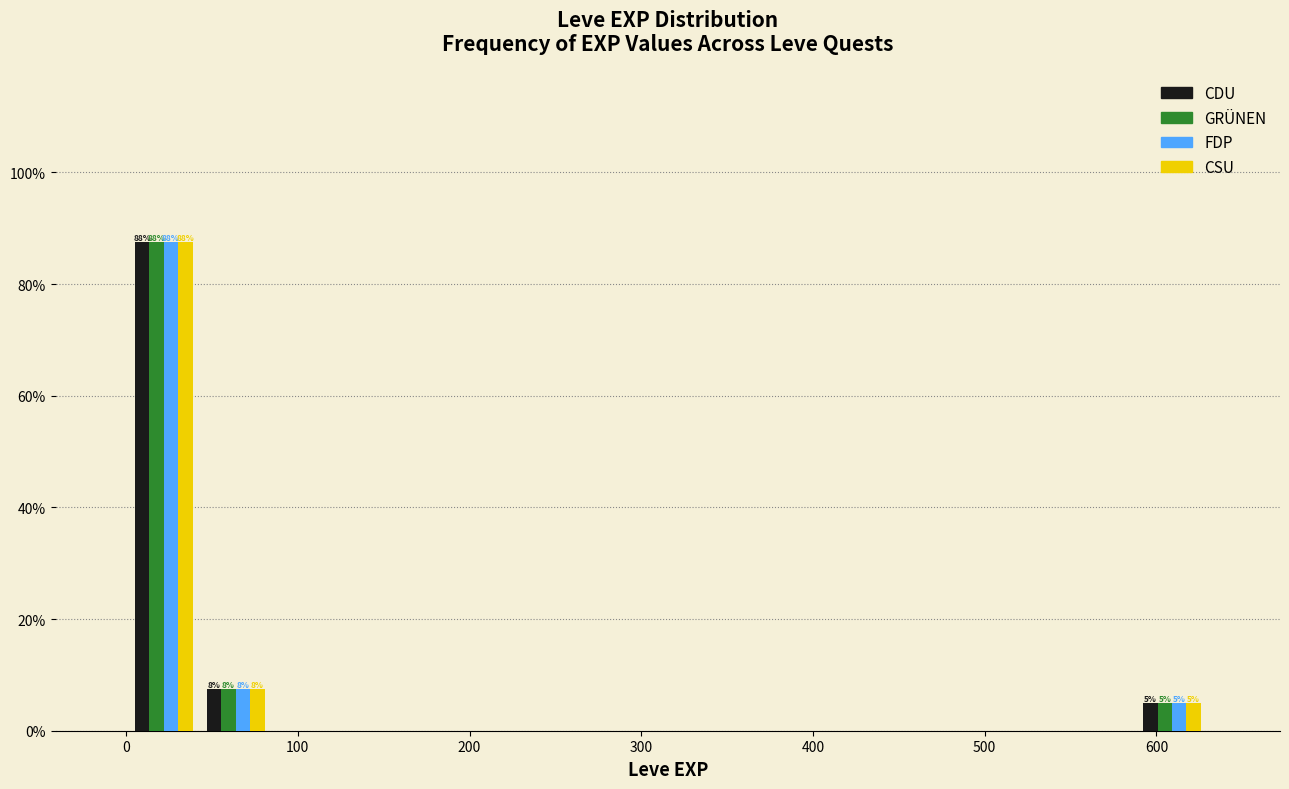

In the GRÜNEN series, which range on the x-axis has the tallest bar?

0 to 40